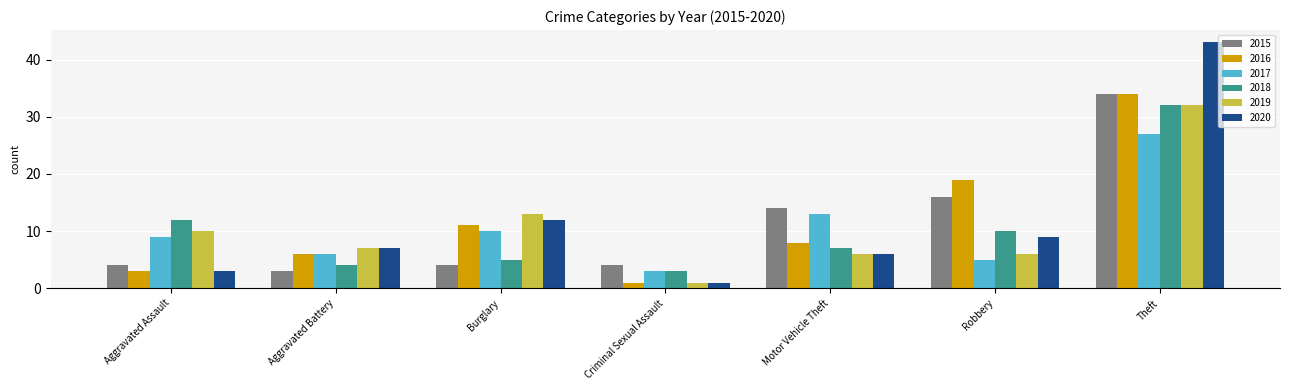

Is it true that 2020 equals 43 at Theft?

True